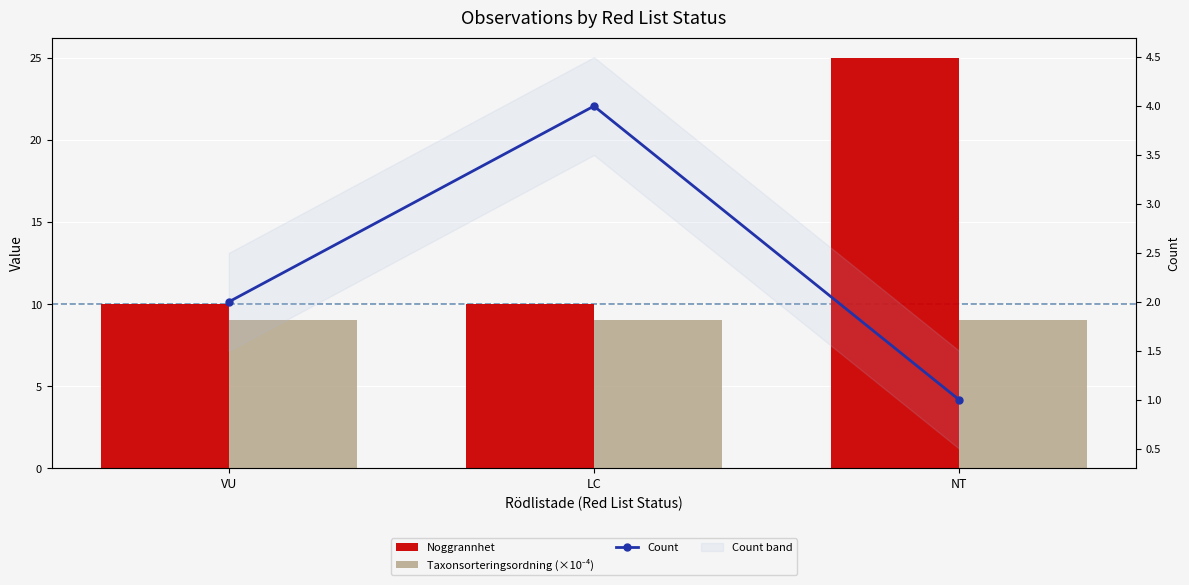

Rank the categories by Noggrannhet value from highest to lowest.

NT, VU, LC